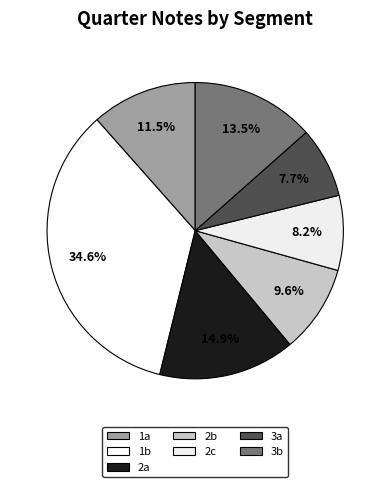

How many segments does this pie chart have?

7